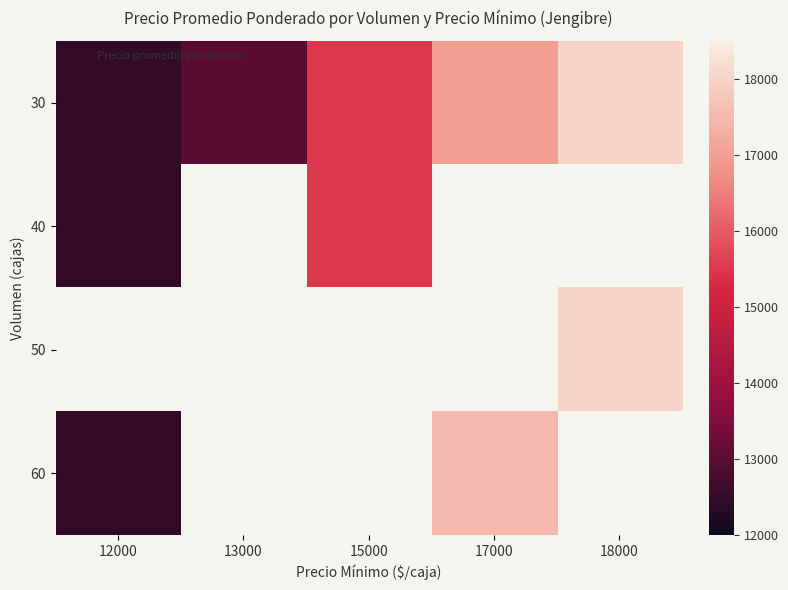

Which category has the lowest value across all series?

12000